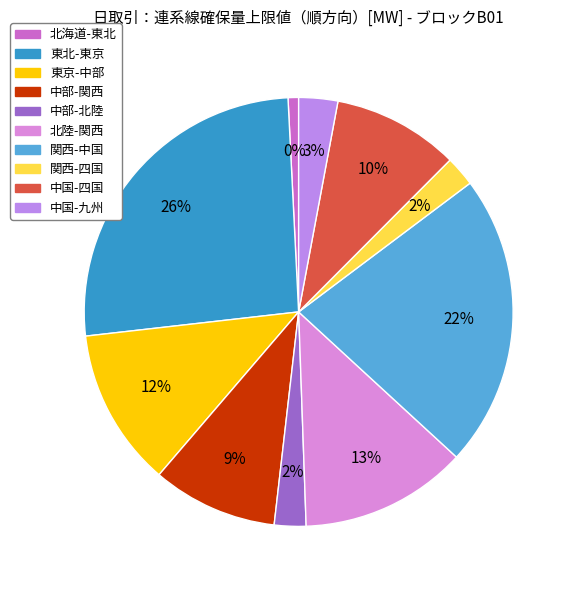

Rank the categories by value from lowest to highest.

北海道-東北, 関西-四国, 中部-北陸, 中国-九州, 中部-関西, 中国-四国, 東京-中部, 北陸-関西, 関西-中国, 東北-東京